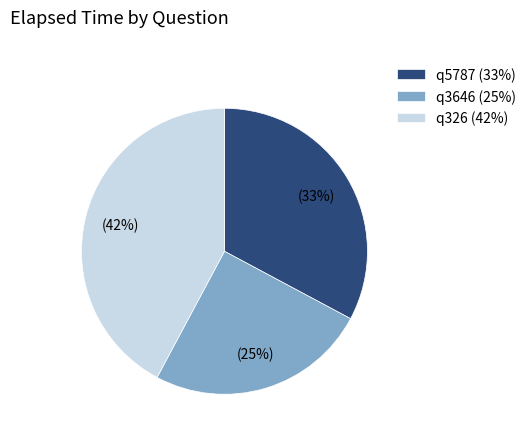

How many slices are in this pie chart?

3